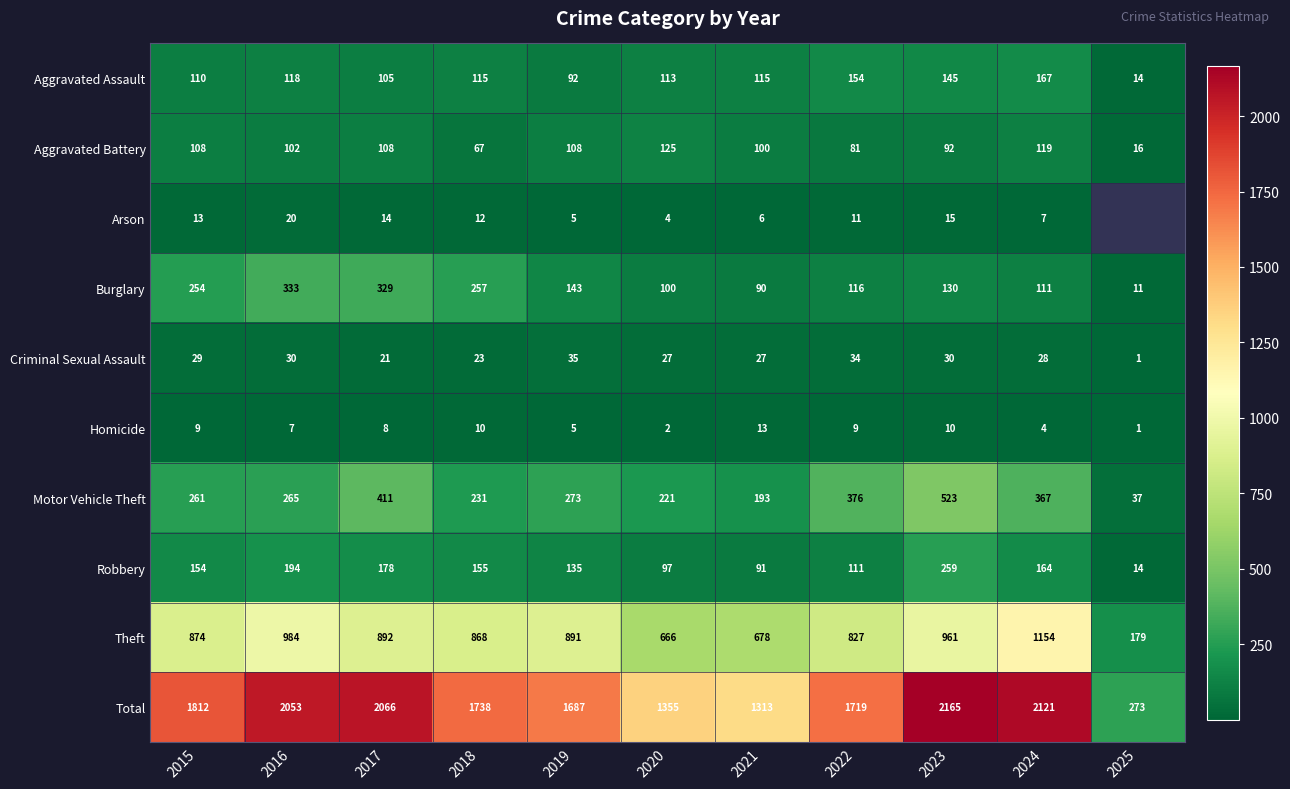

What is the sum of all Robbery values?

1552